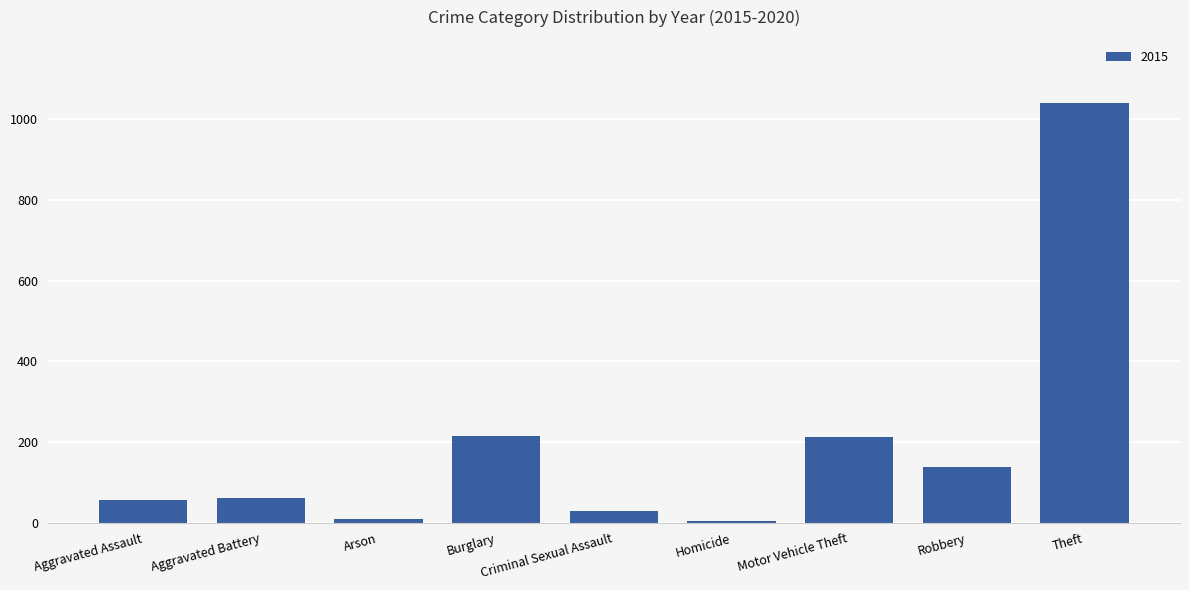

Which has a higher value, Burglary or Aggravated Assault?

Burglary